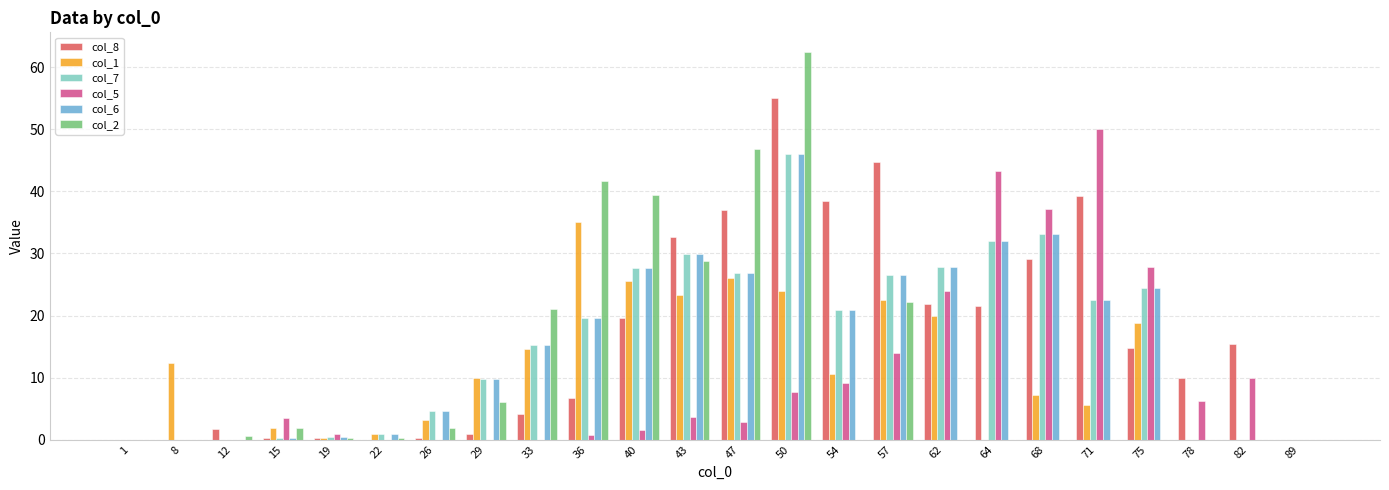

The col_1 series shows 24.0 at 50. True or false?

True